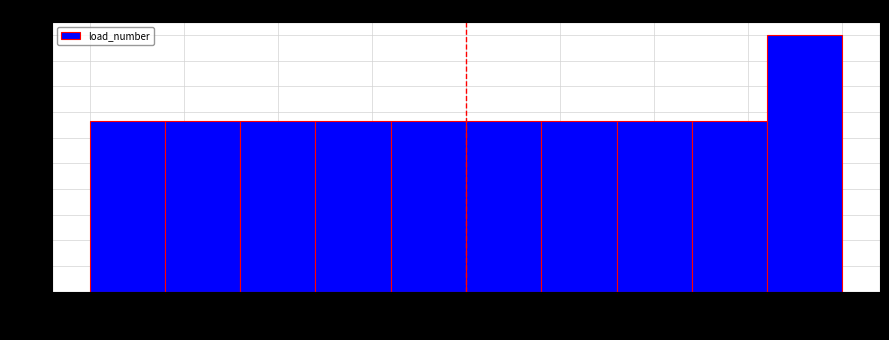

How tall is the bar that spans 10 to 12 on the x-axis? The values are not printed on the chart, so give them approximately, as read against the axis.

0.67